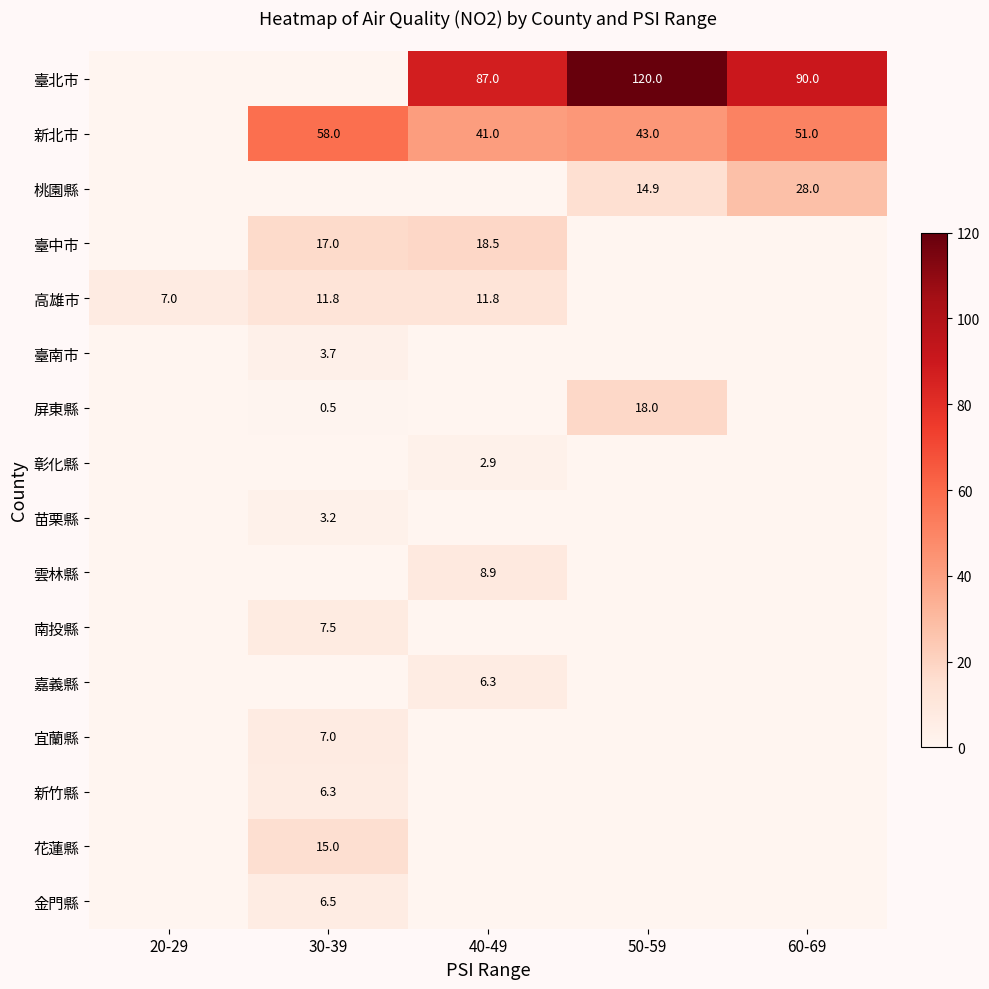

True or false: 臺北市 has a value of 138.0 at 40-49.

False